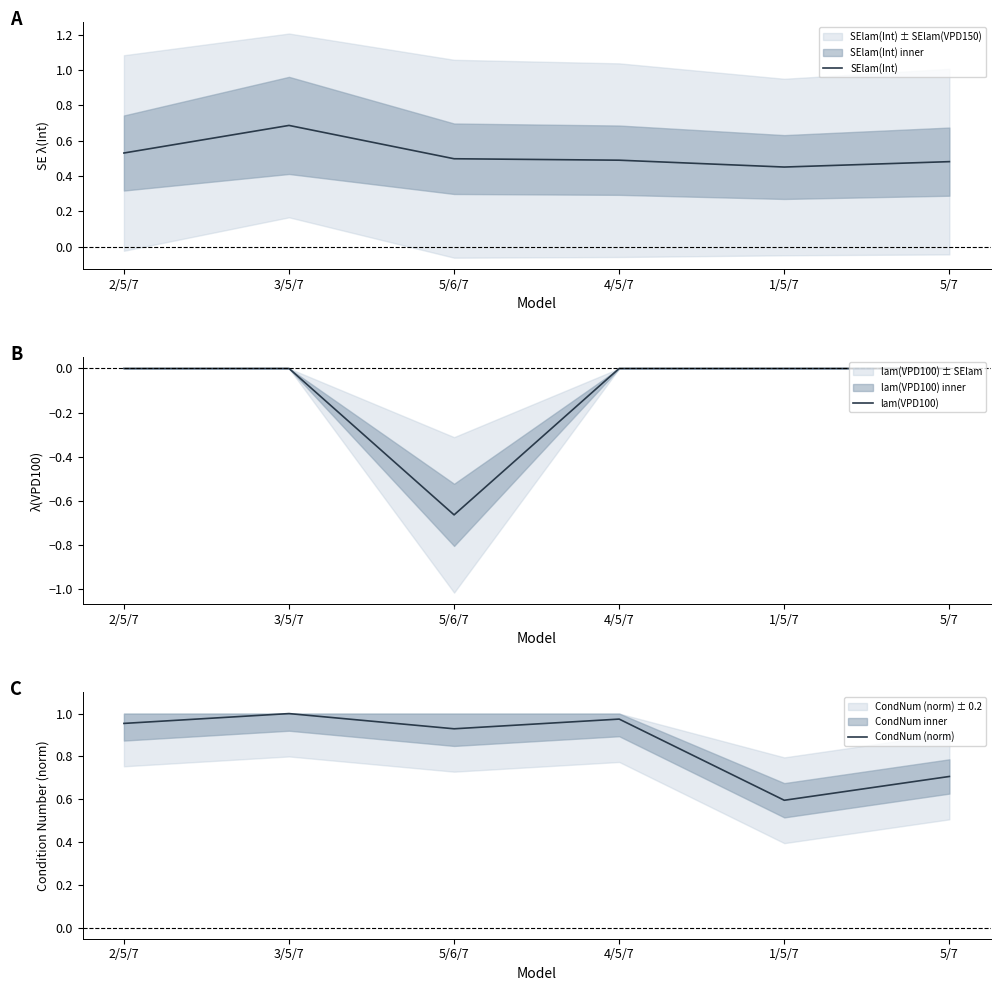

At 5/7, list the series in order from largest to smallest.

CondNum (norm), SElam(Int), lam(VPD100)